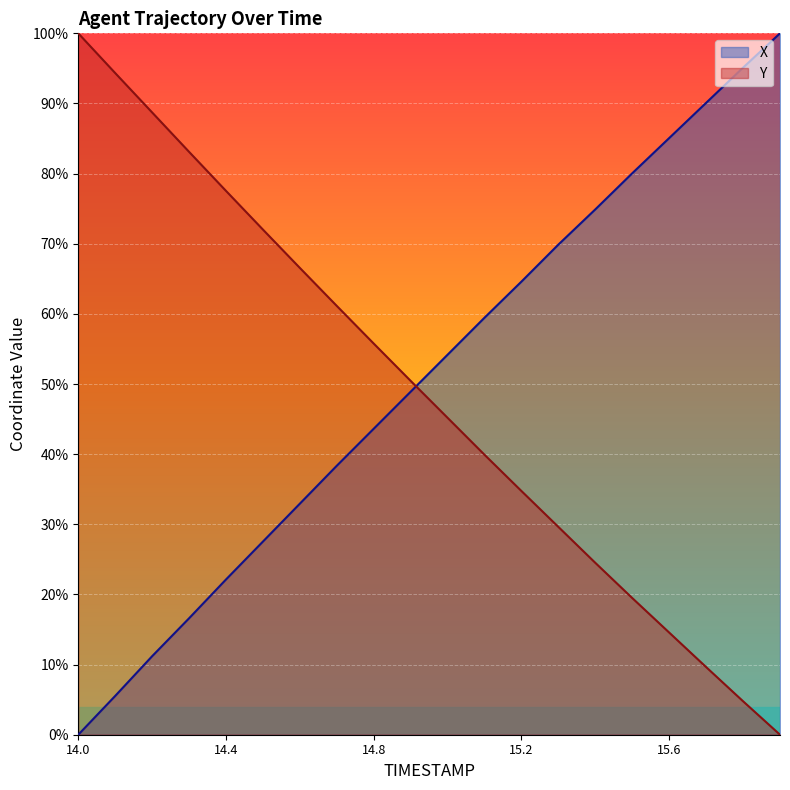

At which category does the chart reach its peak across all series?

15.9